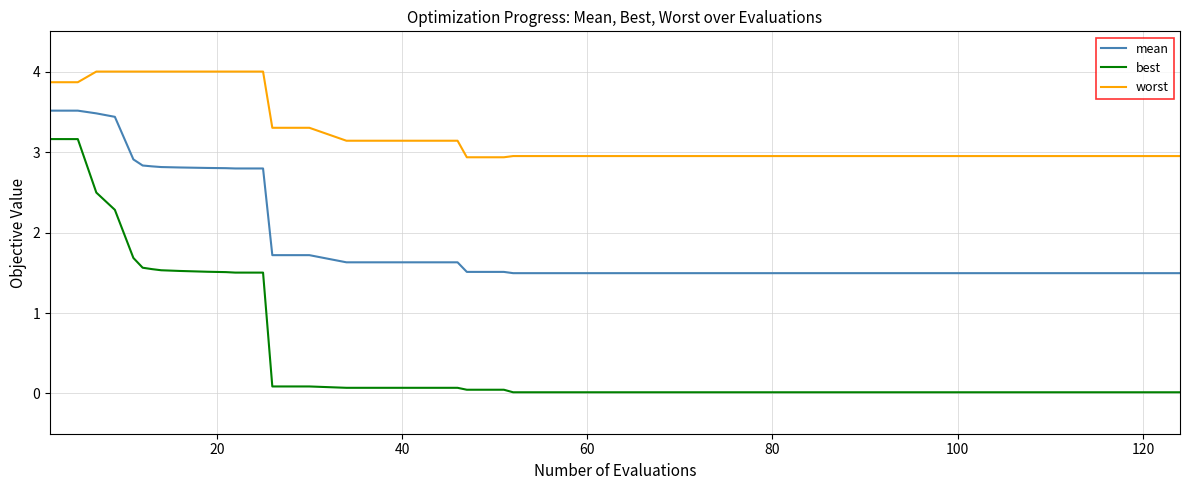

What is the greatest value displayed?

4.0